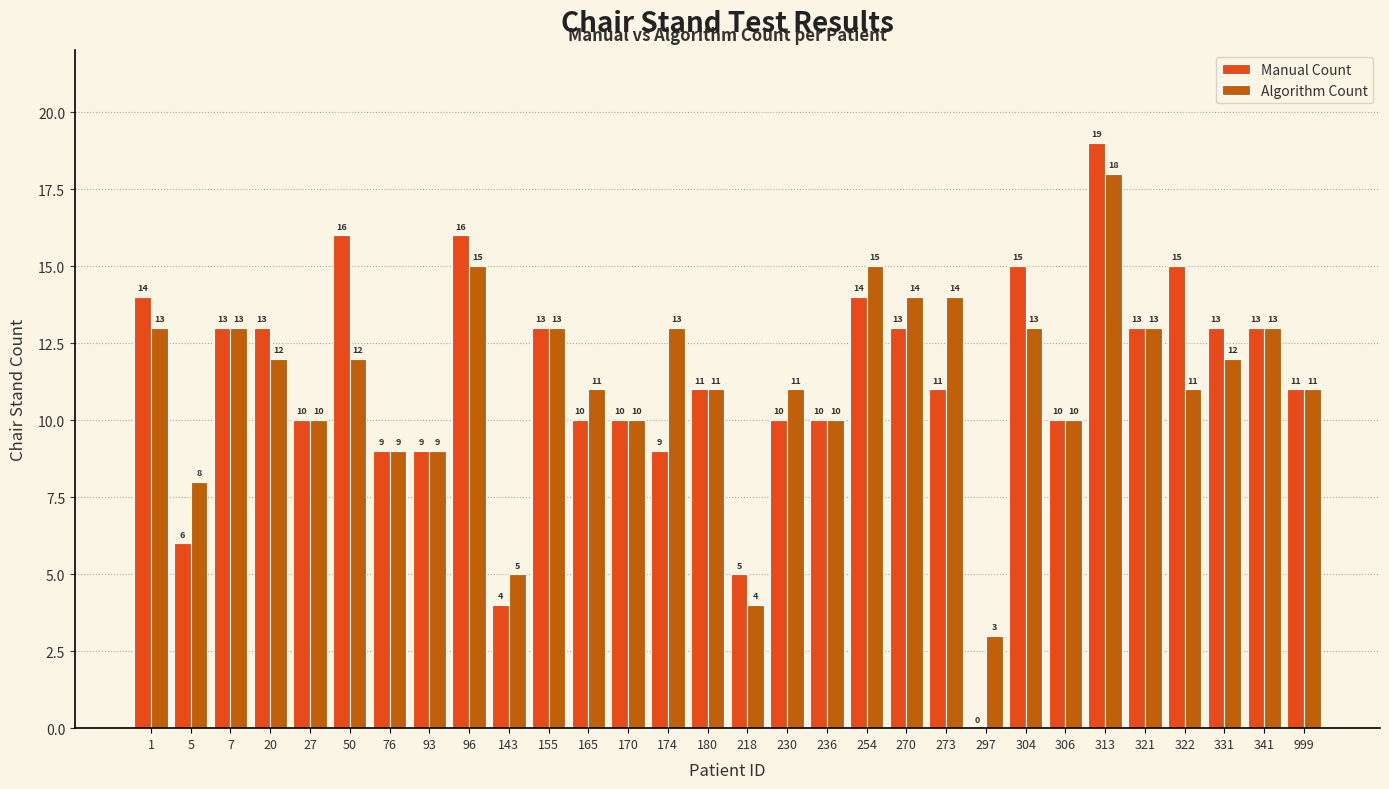

Where does the Manual Count series first go above 11?

1